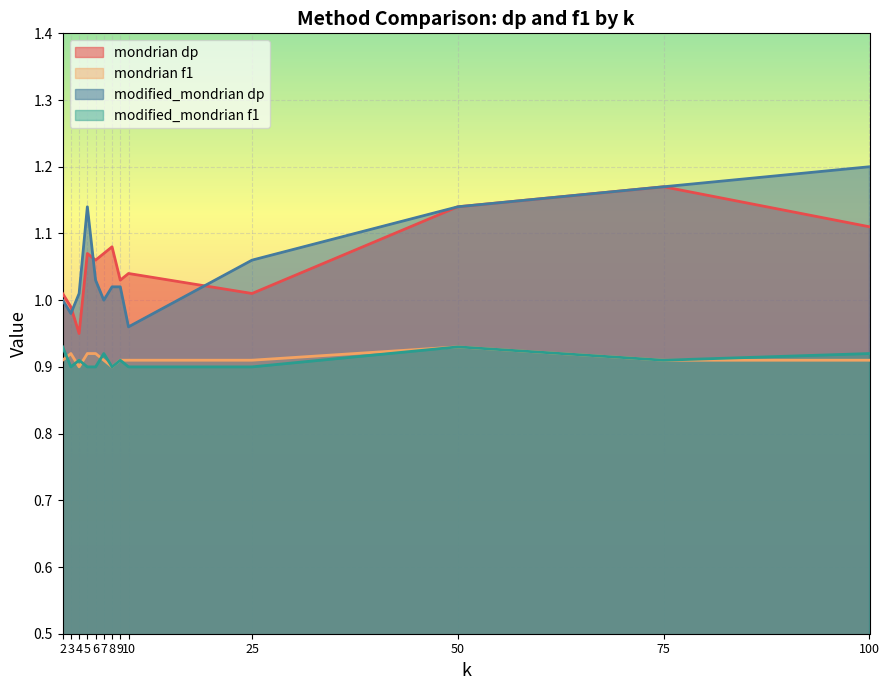

How many data points in mondrian_dp are above 1?

11